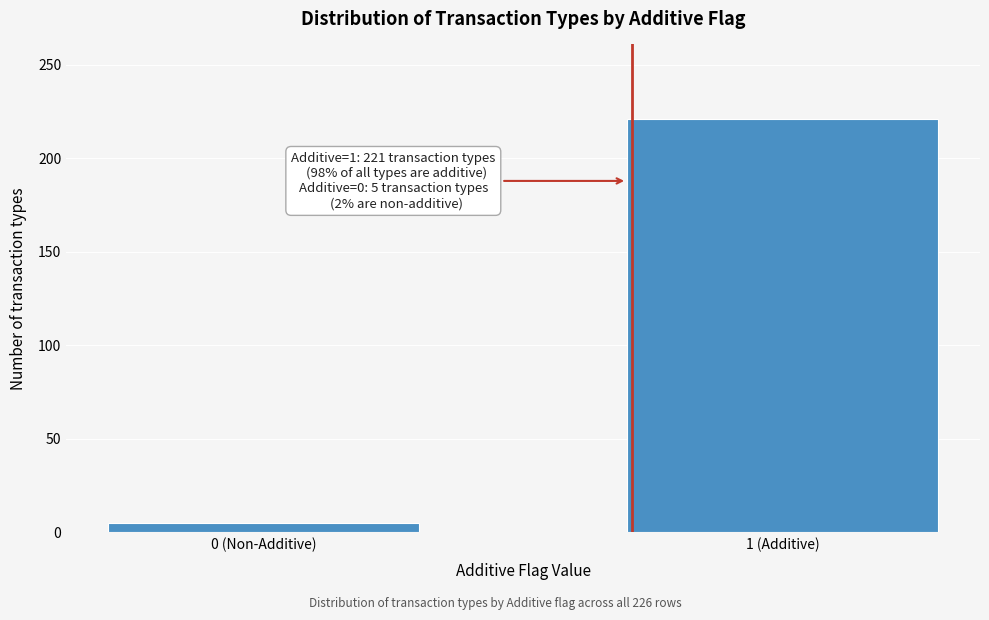

Reading left to right, extract all data points from this chart.

0 (Non-Additive)=5	1 (Additive)=221